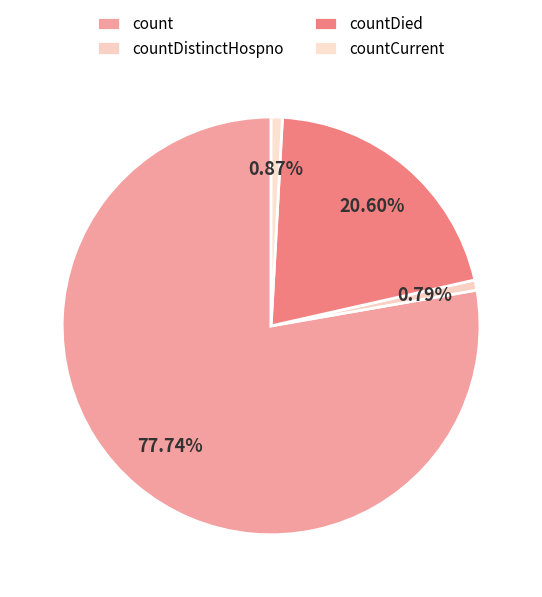

What portion of the pie excludes countDied?

79.4%